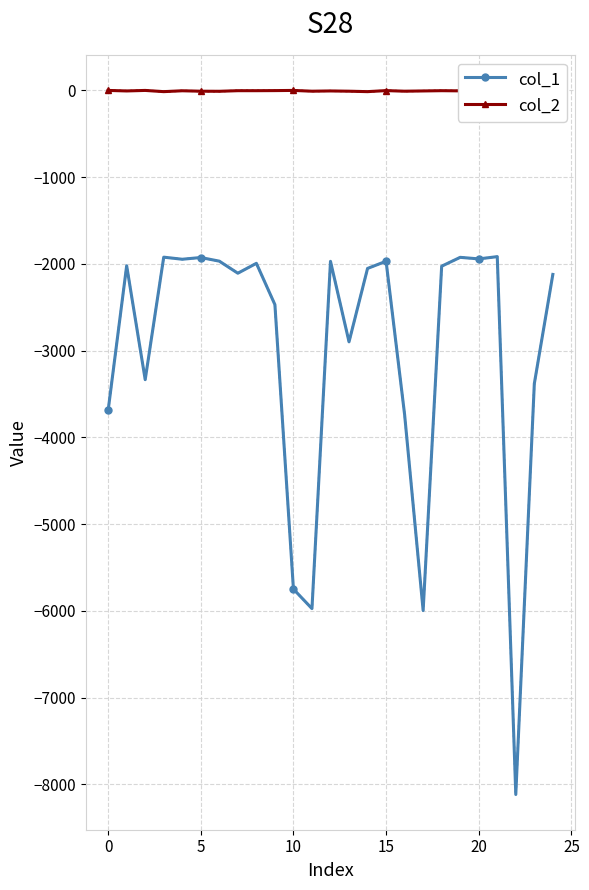

At which category is the sum across all series the highest?

21